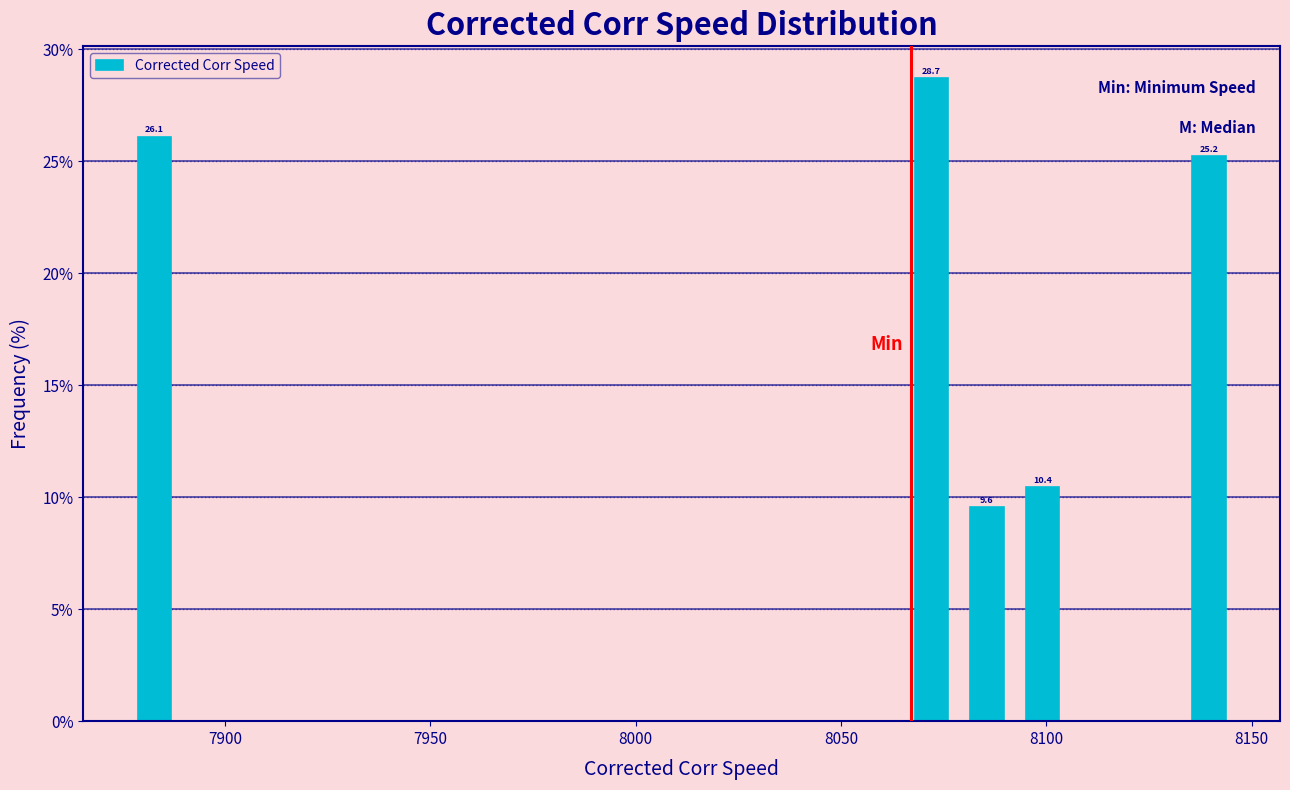

Around what value on the x-axis is the tallest bar? Give the approximate position of its centre, as read against the axis.

8070